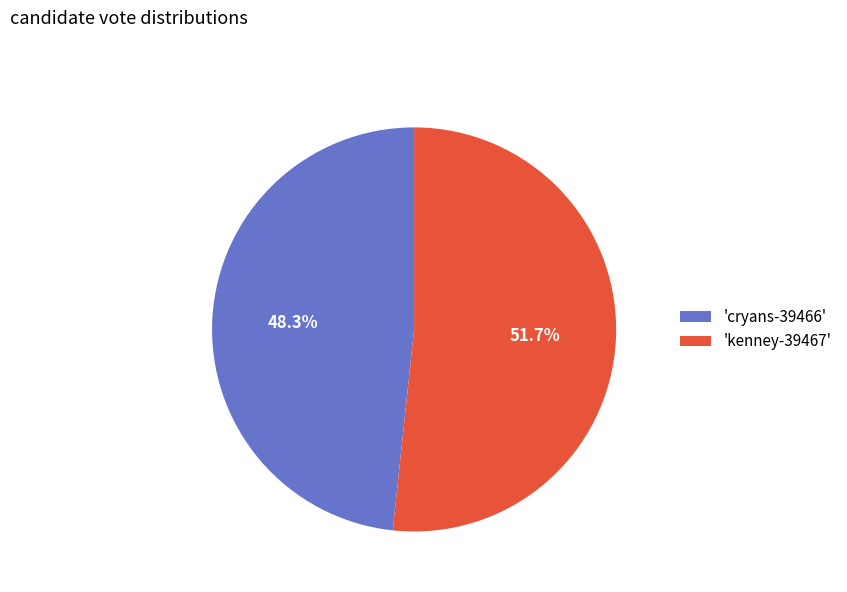

To the nearest percent, what is the average slice percentage?

50%